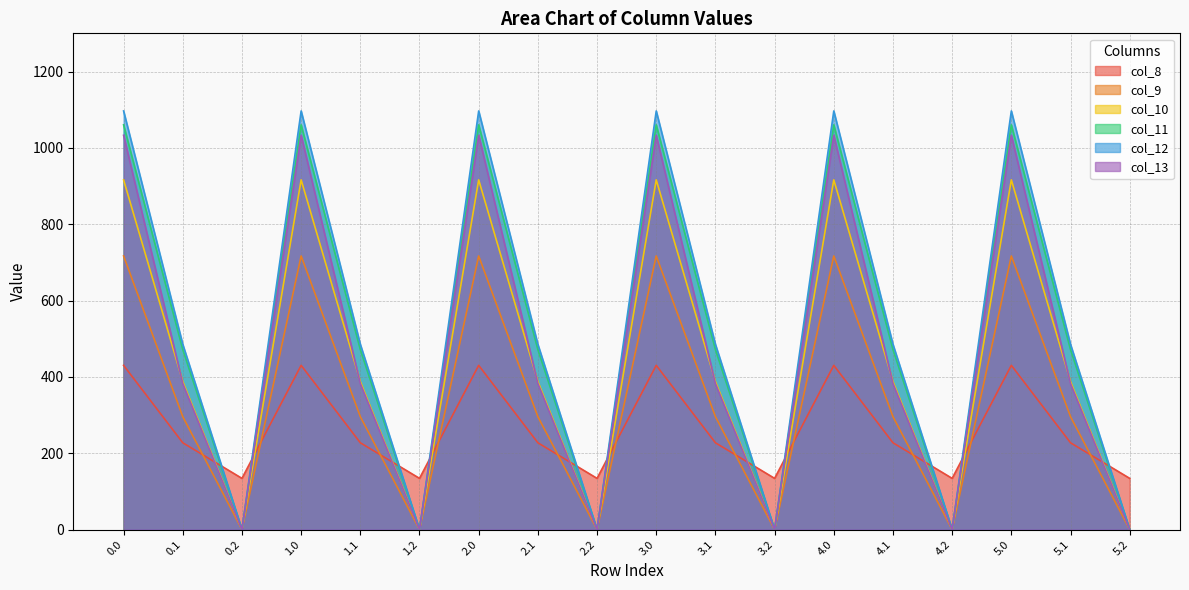

What is the difference between the maximum and minimum values in the col_9 series?

716.9